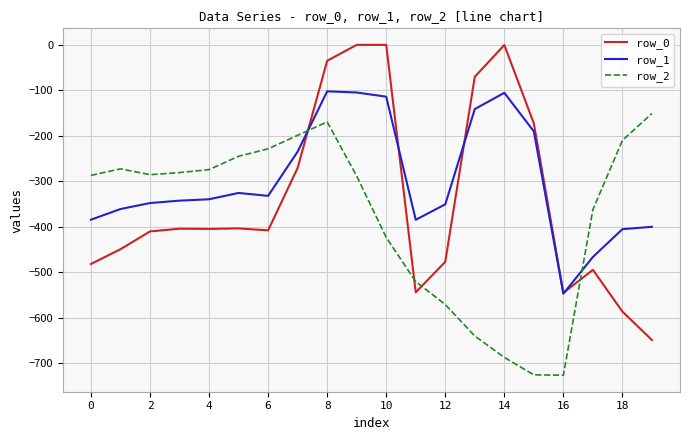

Which series has the widest spread of values?

row_0